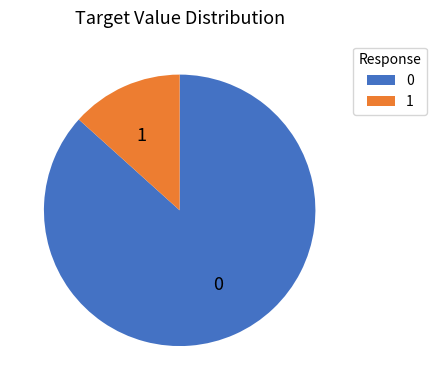

Count the number of slices in the pie.

2